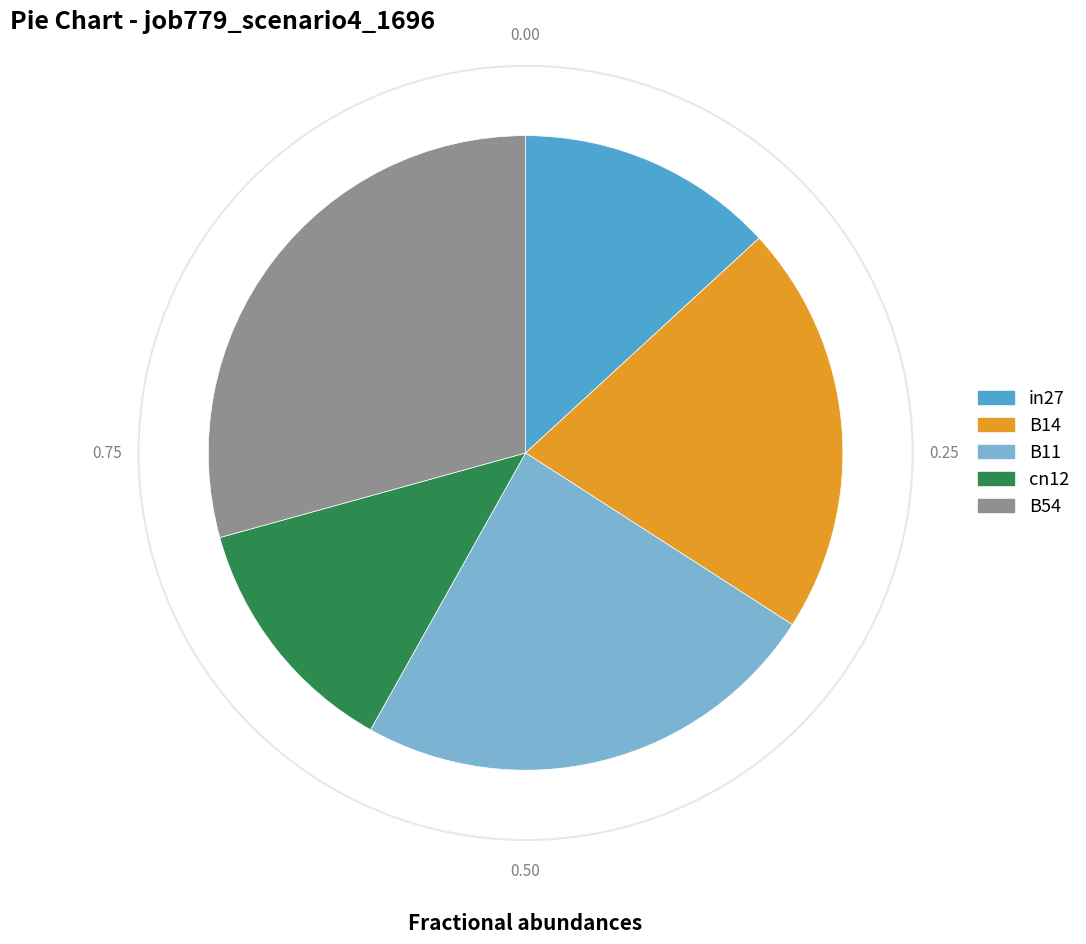

Does any single category account for the majority?

No